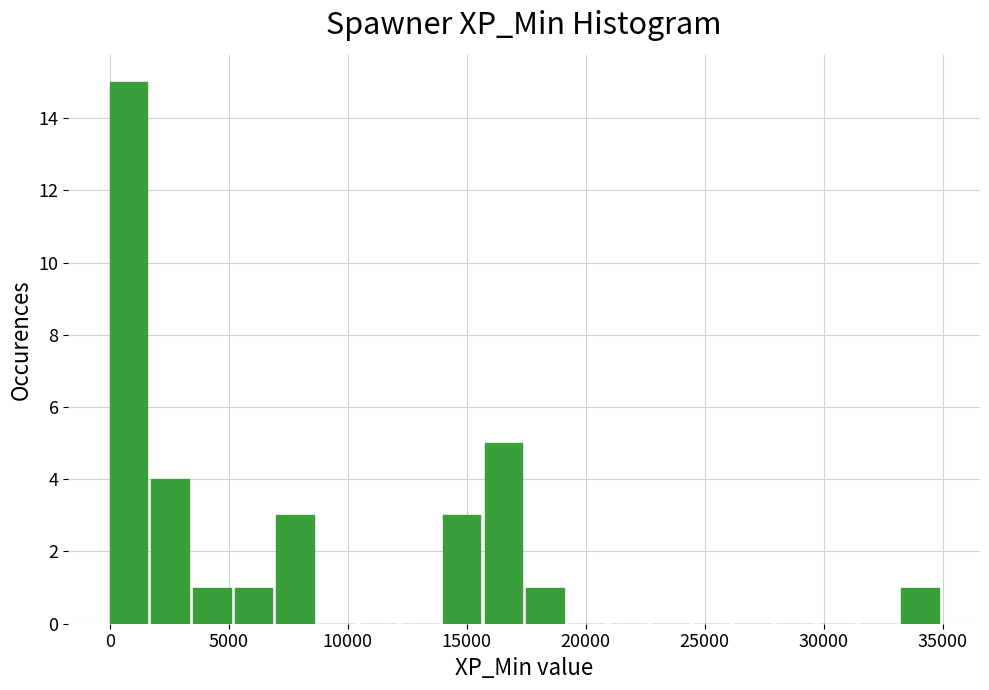

Read against the x-axis, roughly where is the centre of the tallest bar?

1000